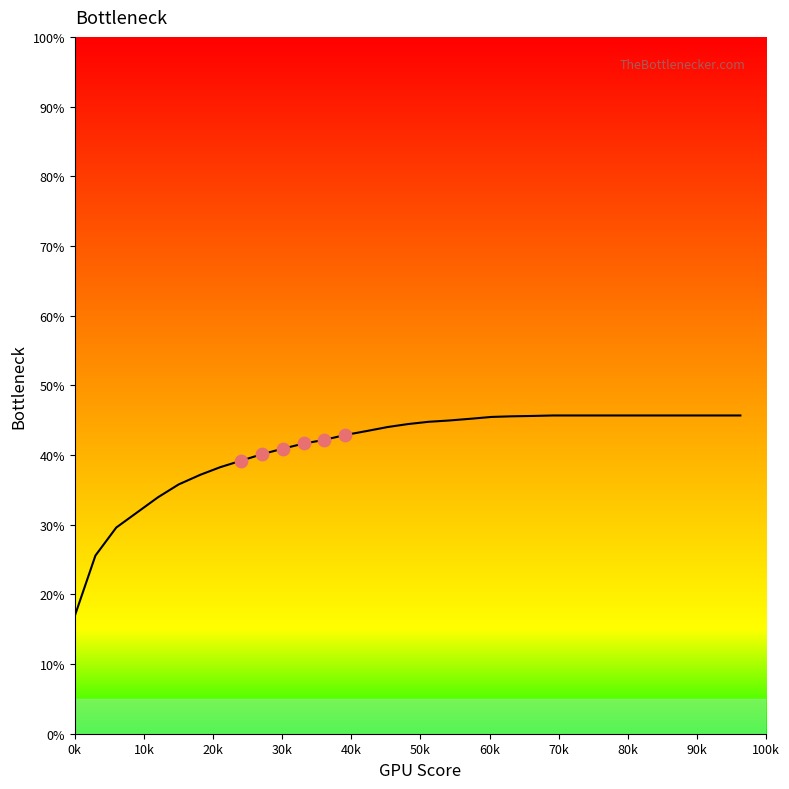

What is the minimum value shown in the chart?

16.9